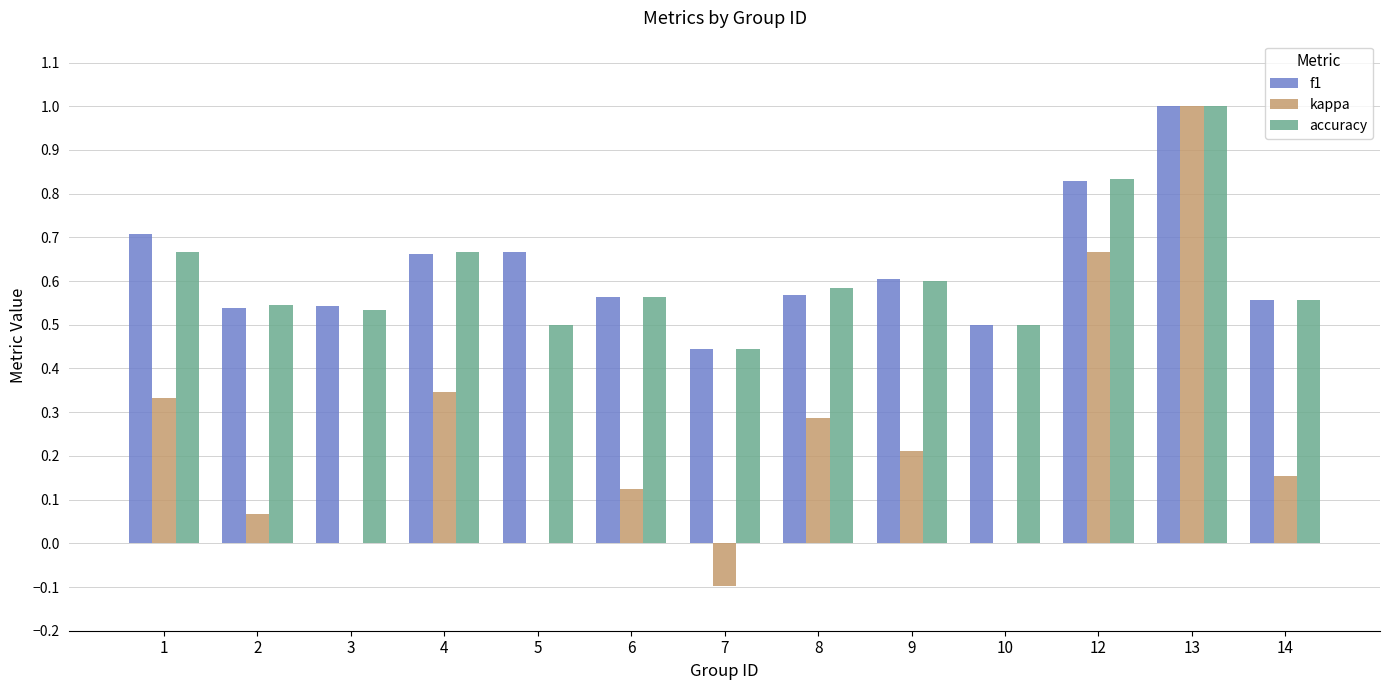

What is the maximum value for accuracy?

1.0